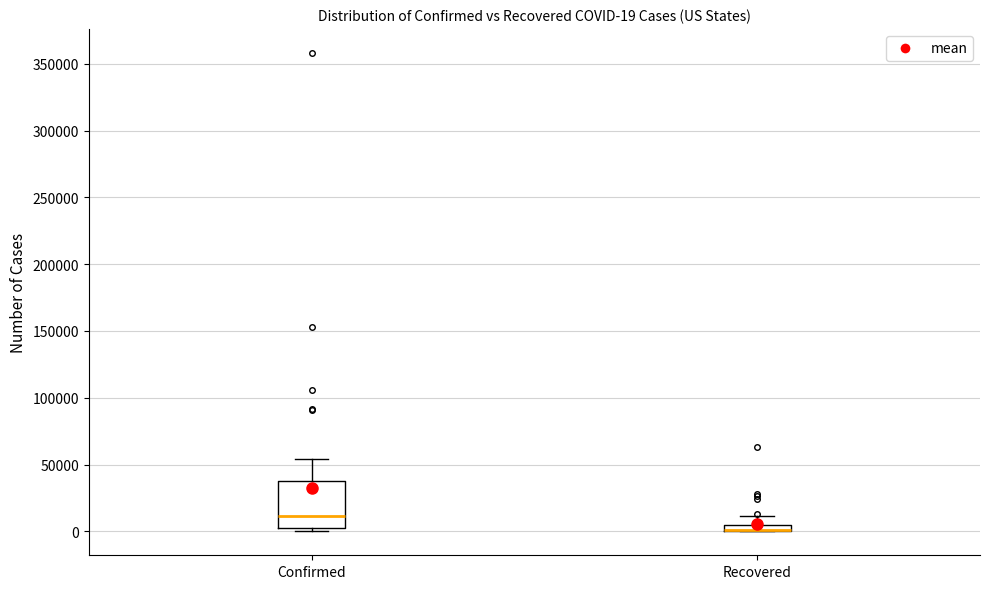

Which box is the tallest, from its lower edge to its upper edge?

Confirmed